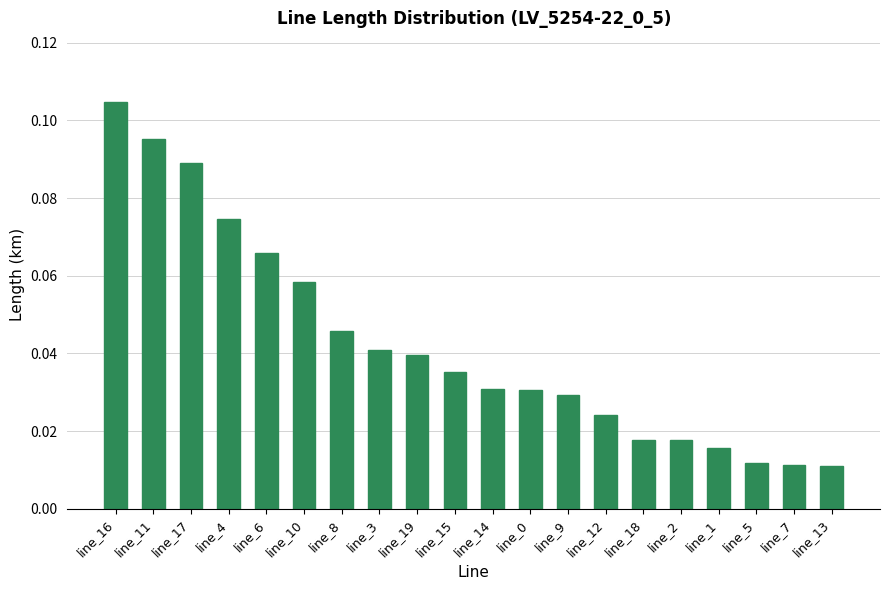

Which has a higher value, line_10 or line_1?

line_10